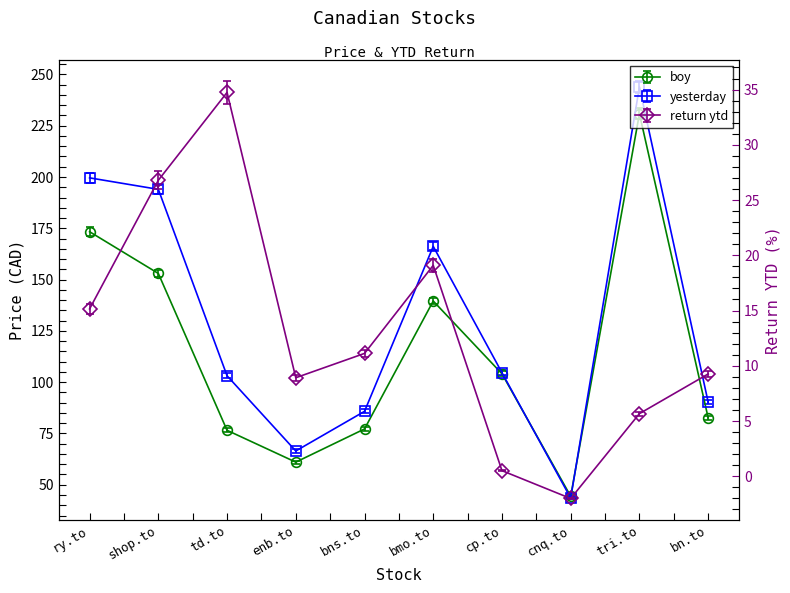

True or false: return ytd has a value of 0.5 at cp.to.

True